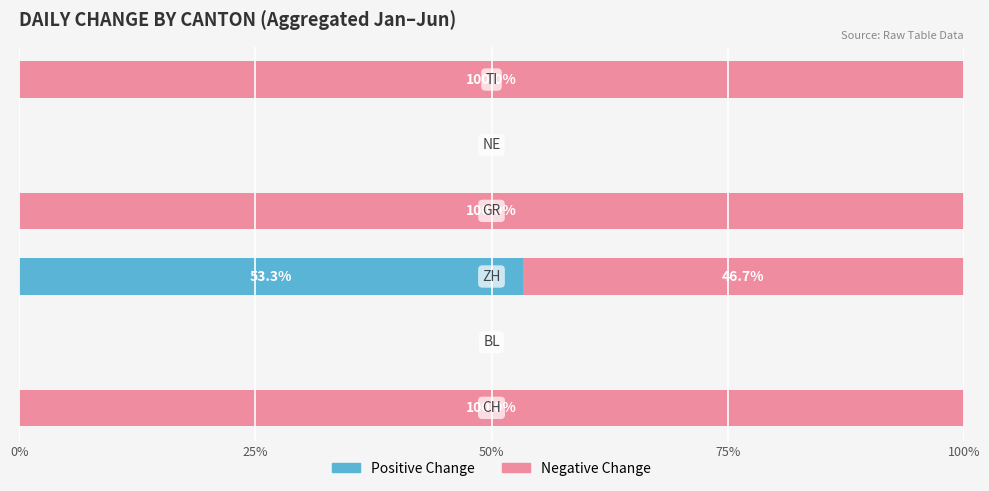

What is the sum of all Positive Change values?

53.3